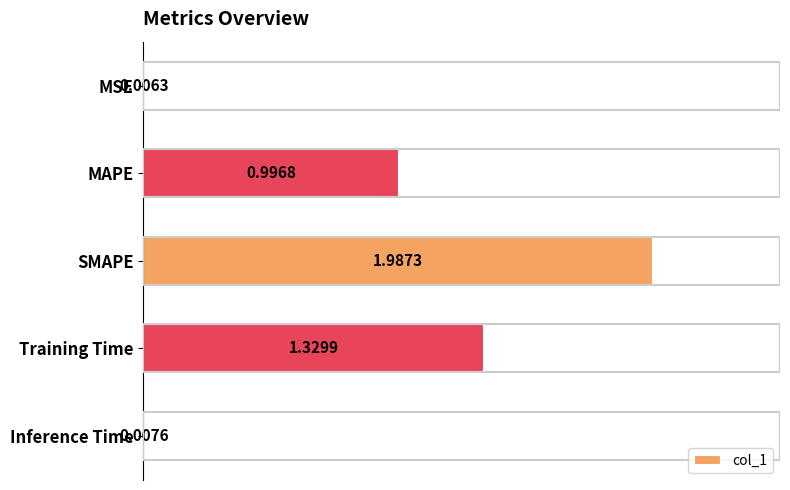

Which category has the highest value across all series?

SMAPE